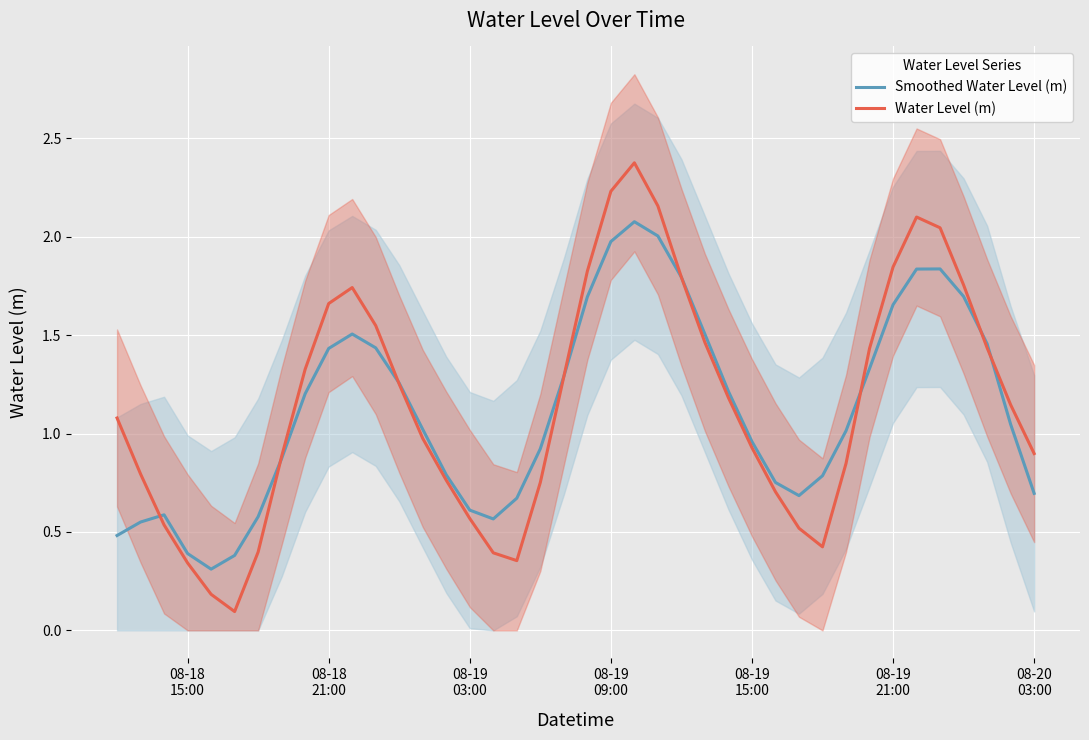

Which series has the largest range (max minus min)?

Water Level (m)